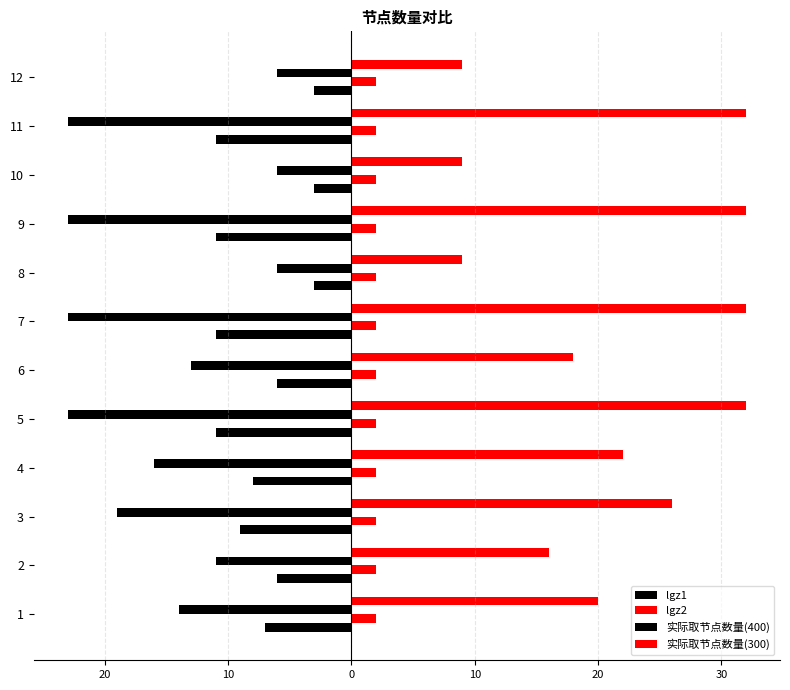

What are all the series names shown in the legend?

lgz1, lgz2, 实际取节点数量(400), 实际取节点数量(300)